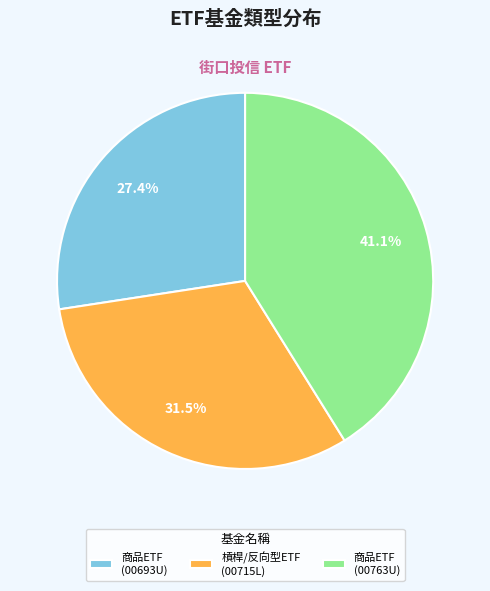

Is there a majority slice in this chart?

No